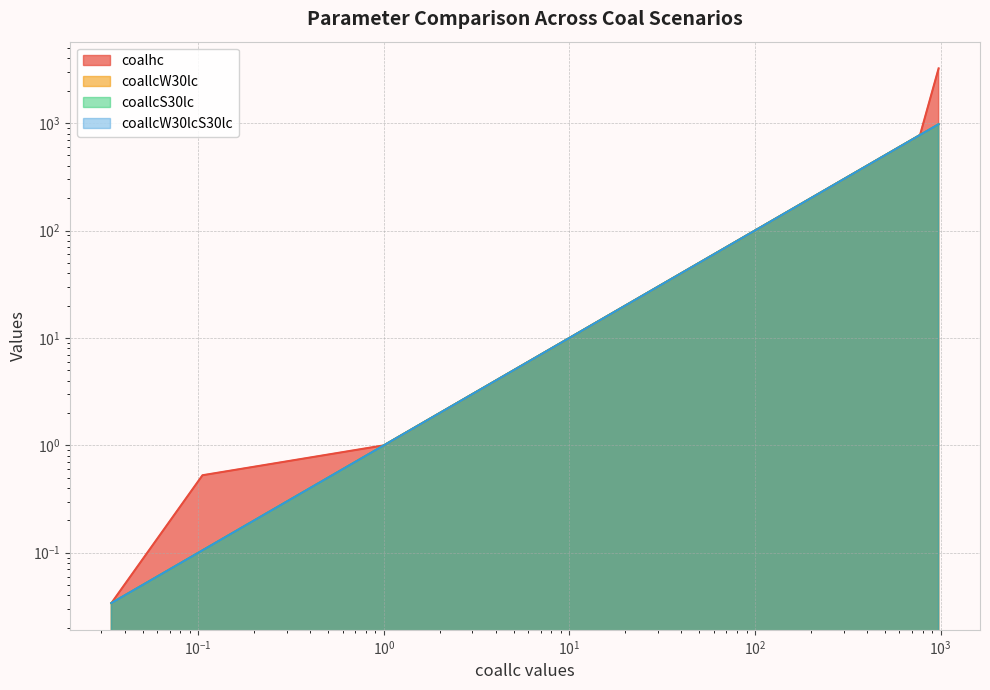

Which series has the widest spread of values?

coalhc